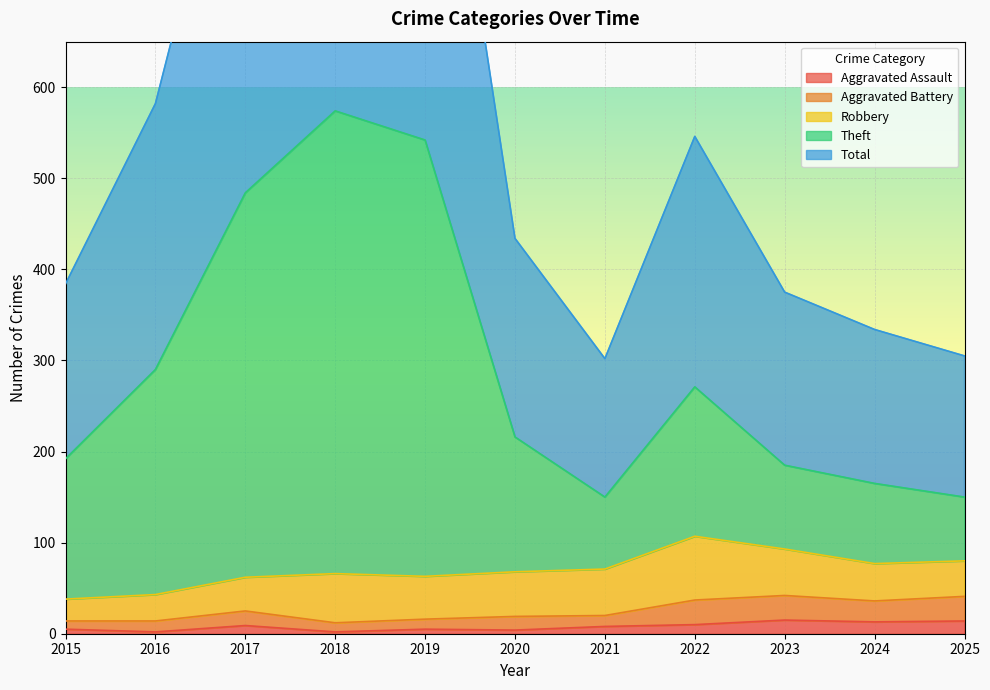

The Aggravated Assault series shows 10 at 2022. True or false?

True